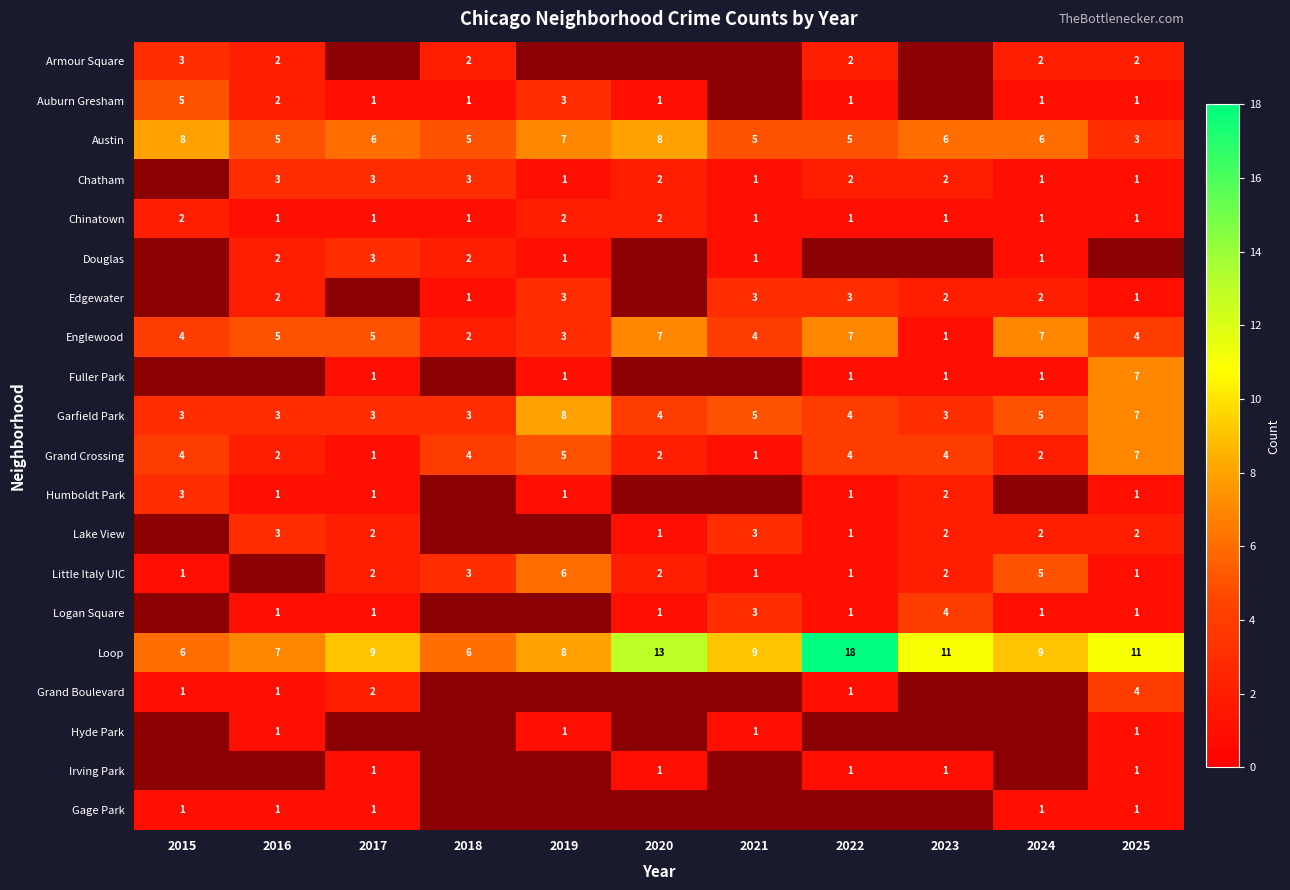

What is the maximum value for Garfield Park?

8